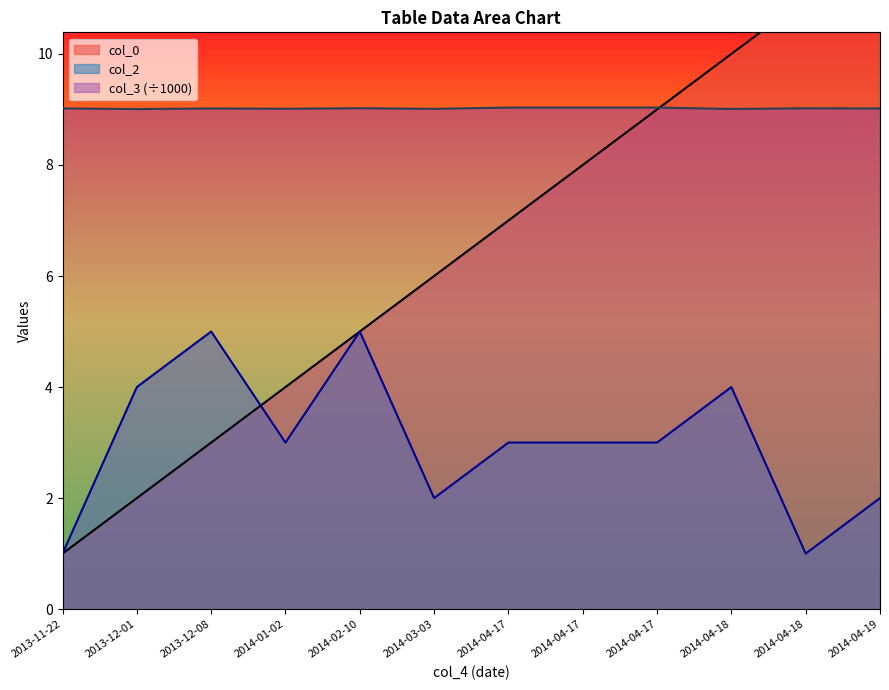

How many lines are shown in the chart?

3